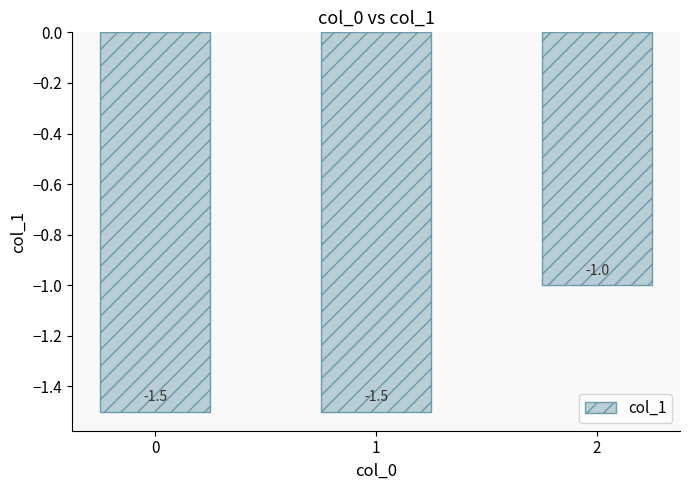

What is the value of the 1st bar from the left?

-1.5